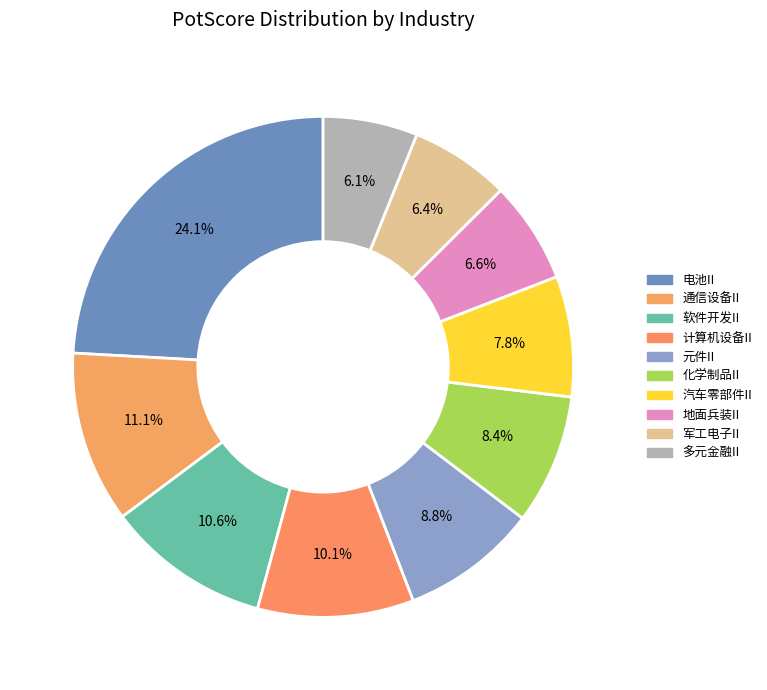

What percentage is NOT represented by 化学制品II?

91.6%